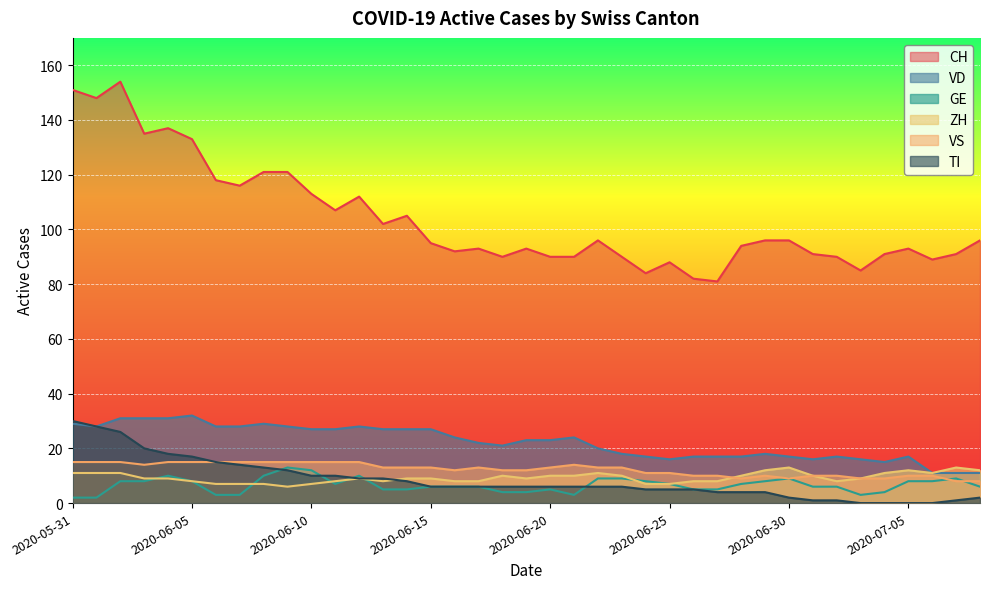

True or false: CH and VD intersect in this chart.

False